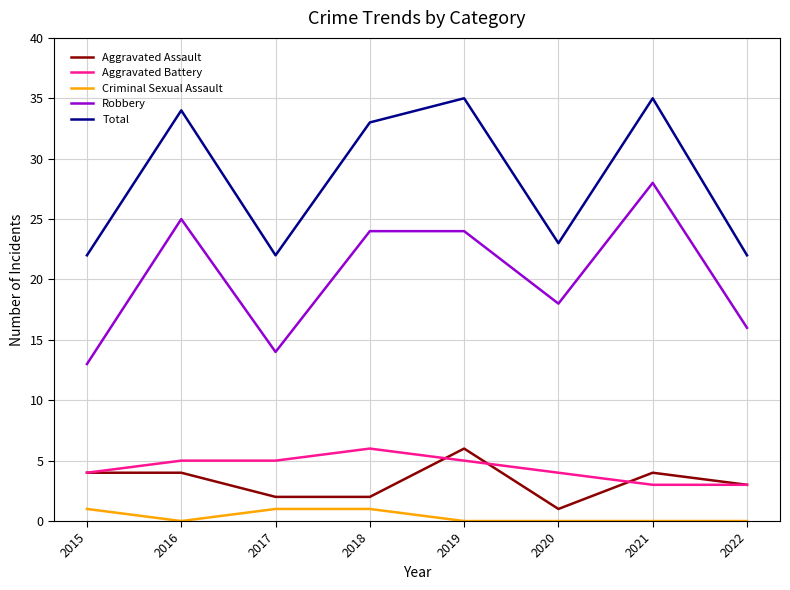

The value of Aggravated Battery at 2017 is 5. True or false?

True